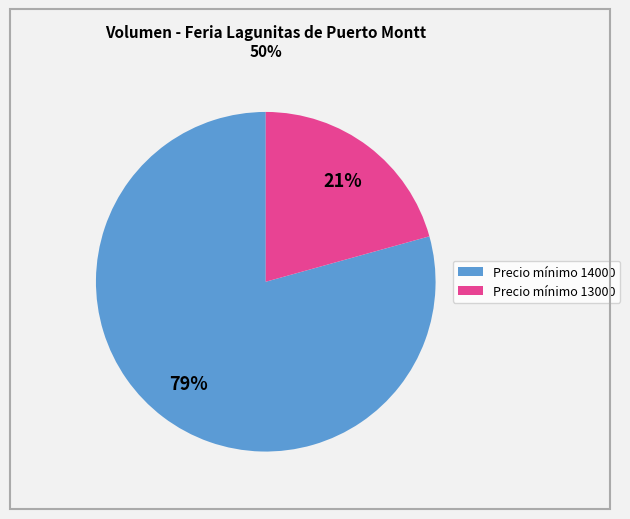

To the nearest percent, what is the average slice percentage?

50%